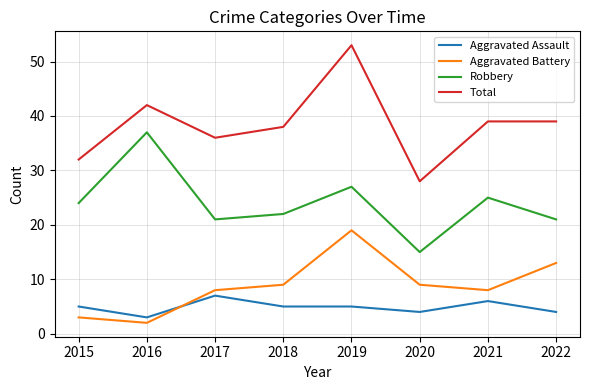

What is the difference between the maximum and second lowest values in the Aggravated Assault series?

3